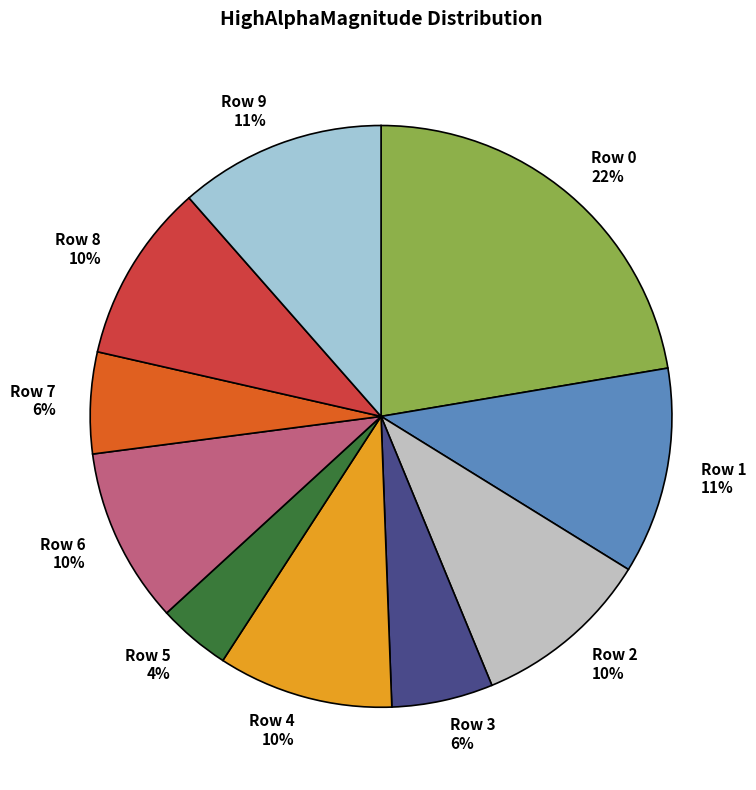

To the nearest percent, what percentage of the pie is Row 0?

22%